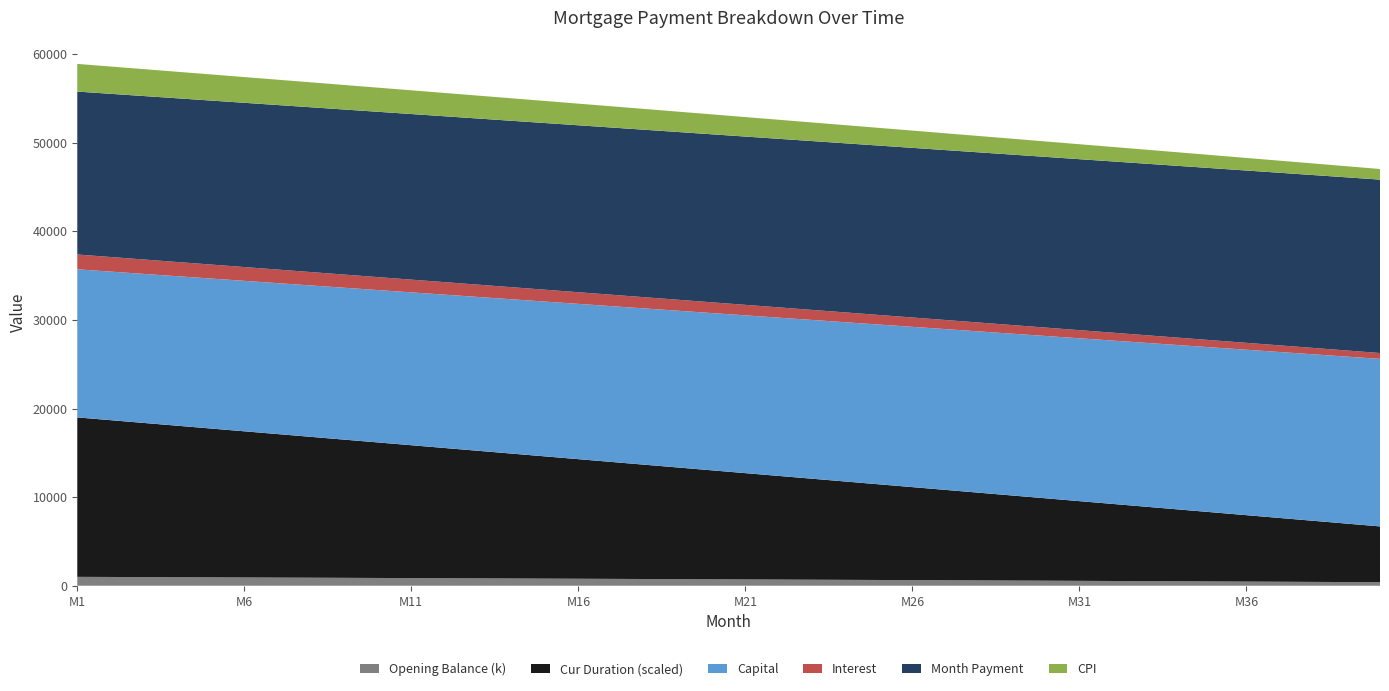

Does the chart have visible grid lines?

No